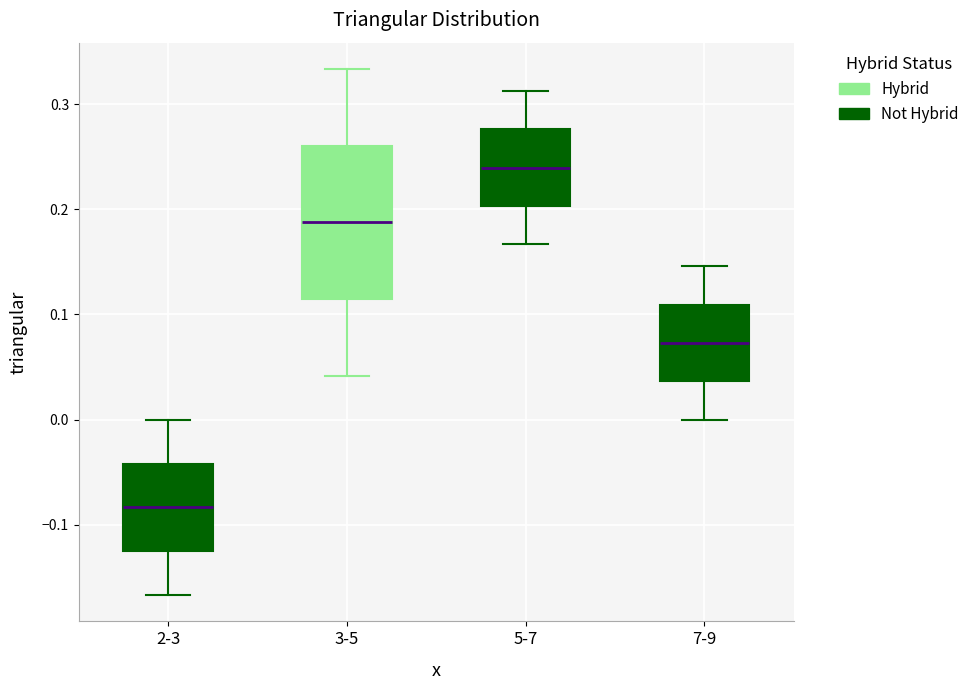

Which box has the highest median line?

5-7